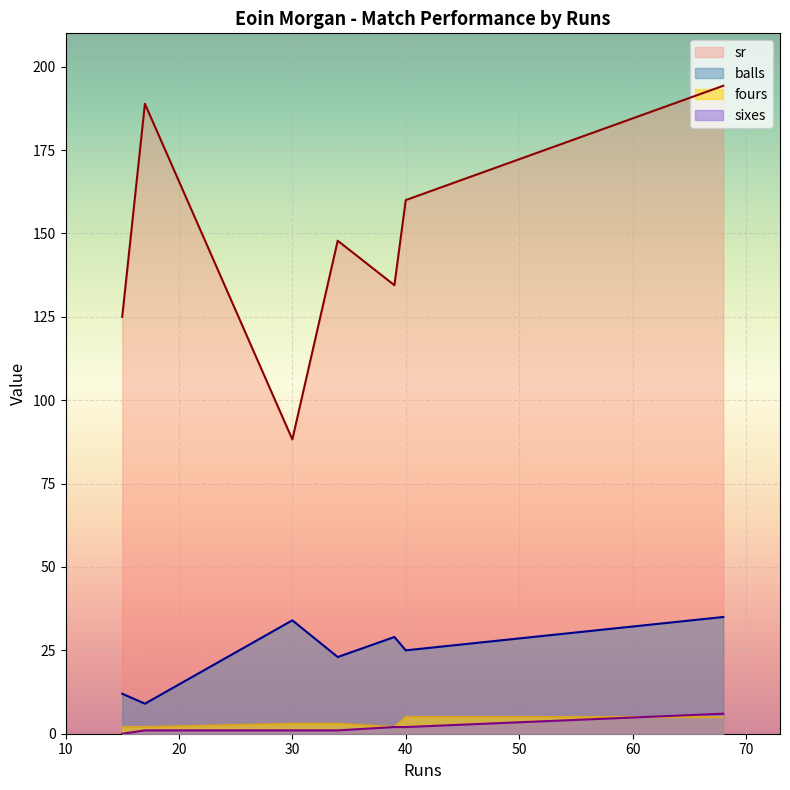

Reading right to left, what are all the values shown in this chart?

balls: 17=9.0	34=23.0	40=25.0	39=29.0	30=34.0	15=12.0	68=35.0
sr: 17=188.9	34=147.8	40=160.0	39=134.5	30=88.2	15=125.0	68=194.3
sixes: 17=1.0	34=1.0	40=2.0	39=2.0	30=1.0	15=0.0	68=6.0
fours: 17=2.0	34=3.0	40=5.0	39=2.0	30=3.0	15=2.0	68=5.0